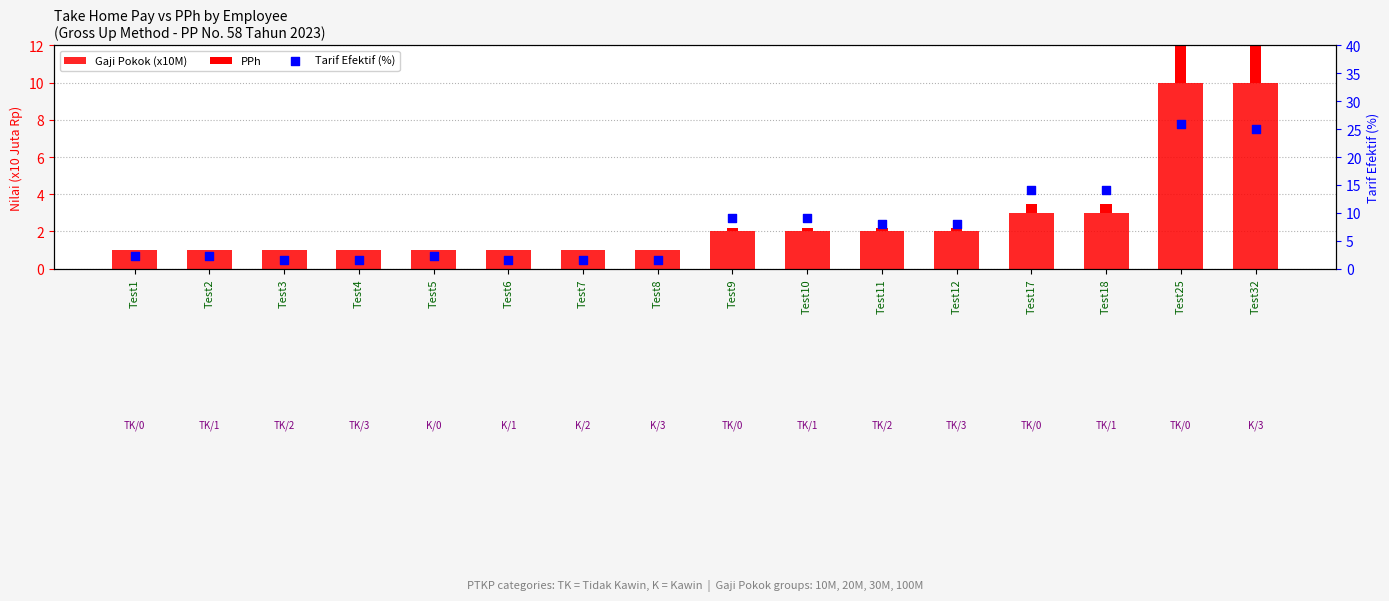

Which series reaches the minimum Y coordinate?

PPh